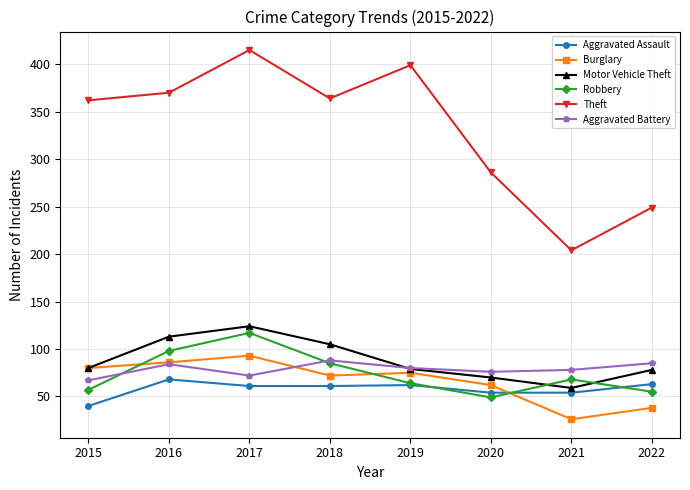

At which category is the sum across all series the highest?

2017